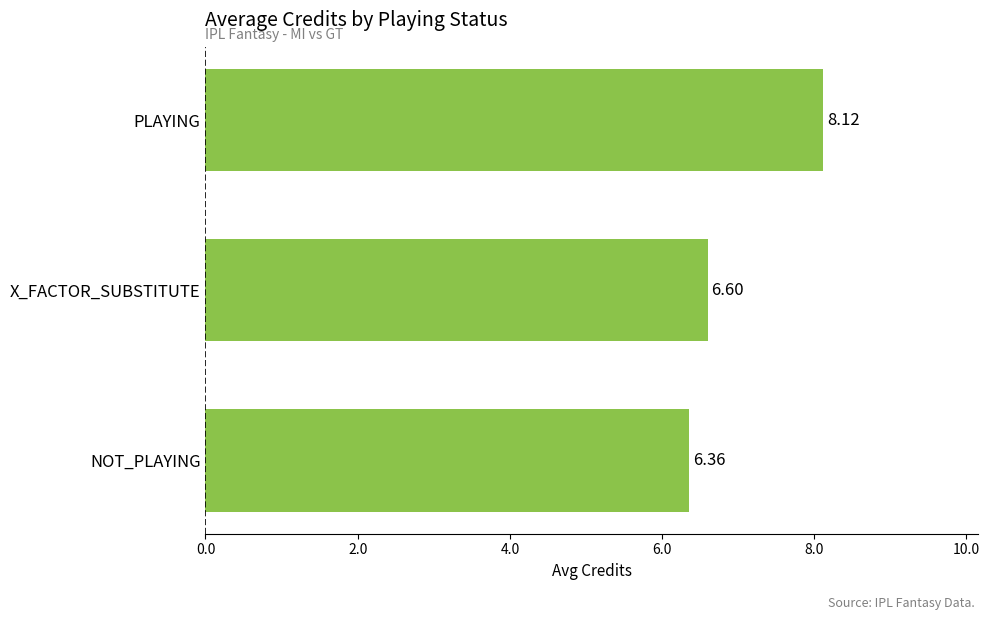

Rank the categories by value from lowest to highest.

NOT_PLAYING, X_FACTOR_SUBSTITUTE, PLAYING